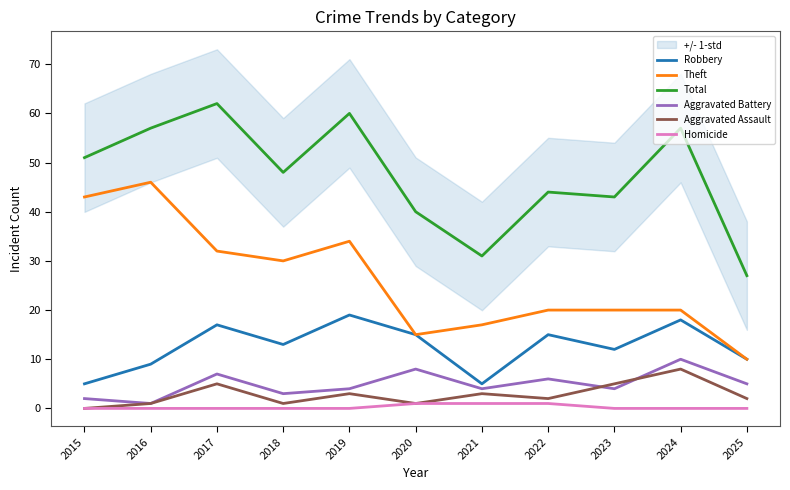

Does the chart have visible grid lines?

No